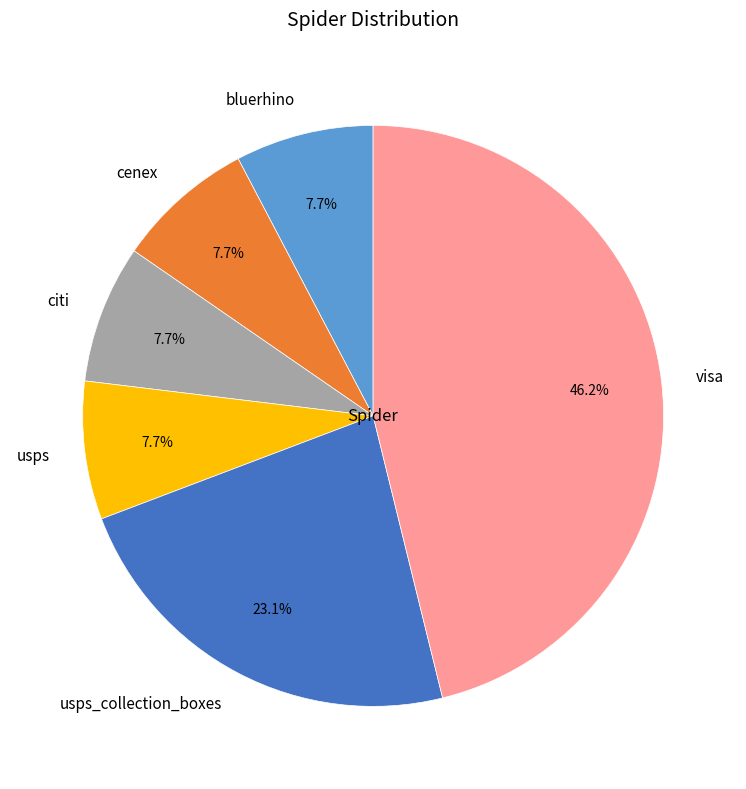

What is the largest slice in the pie chart?

visa